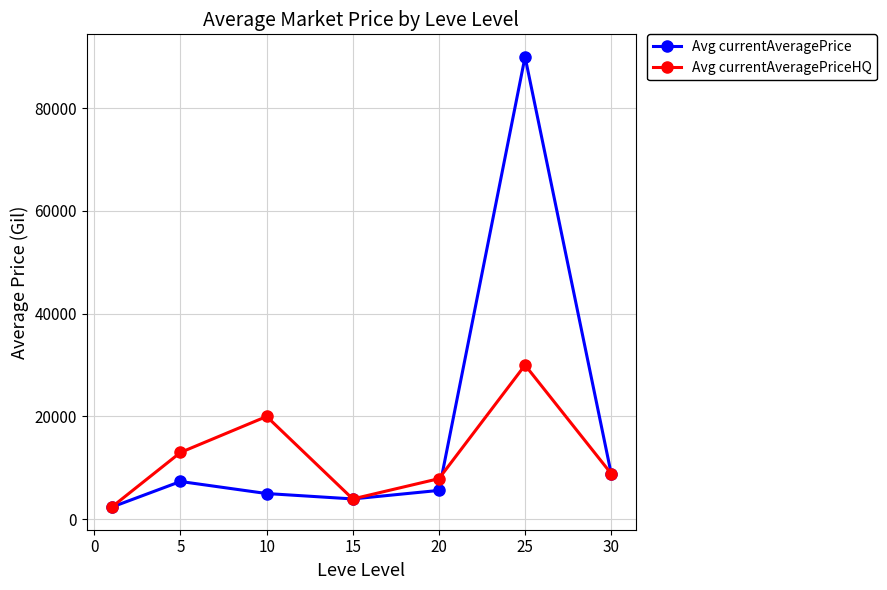

Which series has the largest range (max minus min)?

Avg currentAveragePrice